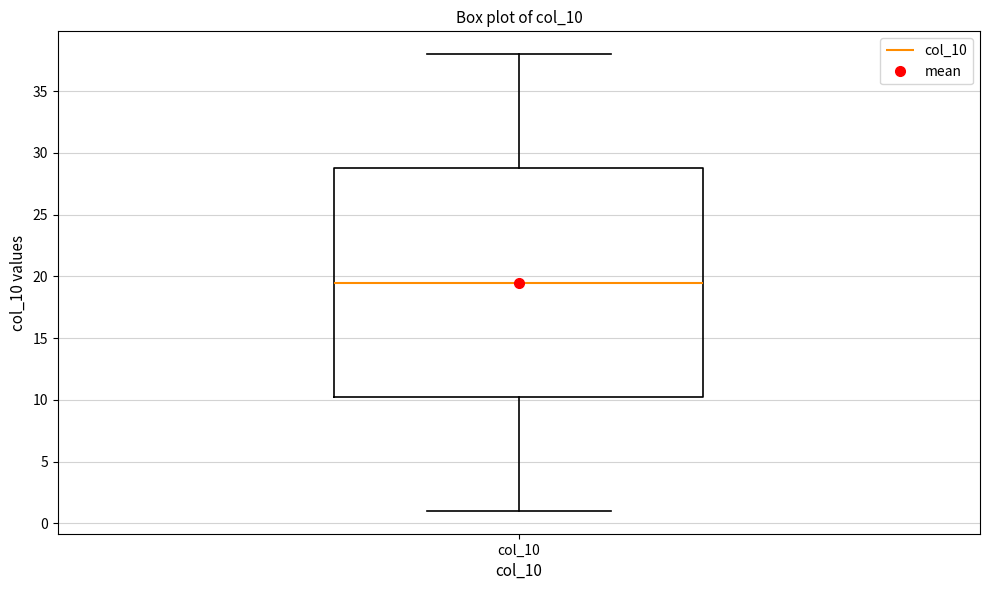

Where is the upper edge of the box for col_10 on the y-axis? The values are not printed on the chart, so give them approximately, as read against the axis.

29.0